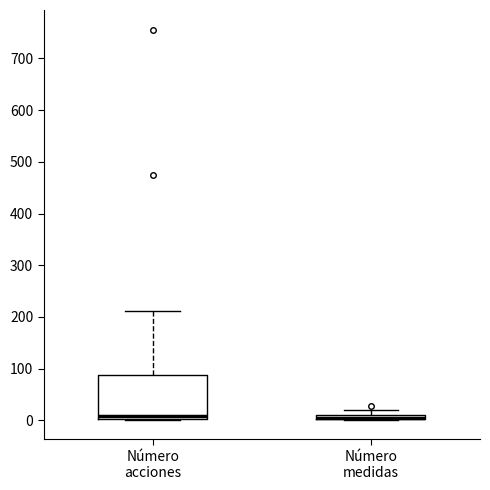

Which box is the tallest, from its lower edge to its upper edge?

Número acciones